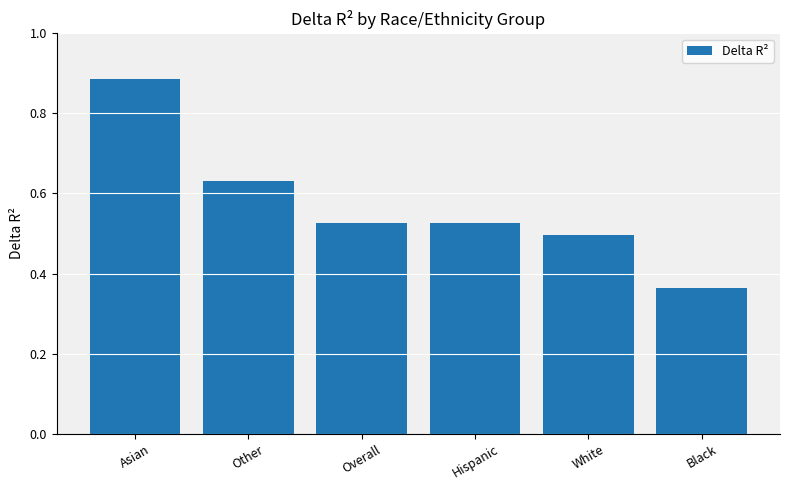

What is the sum of all values?

3.4